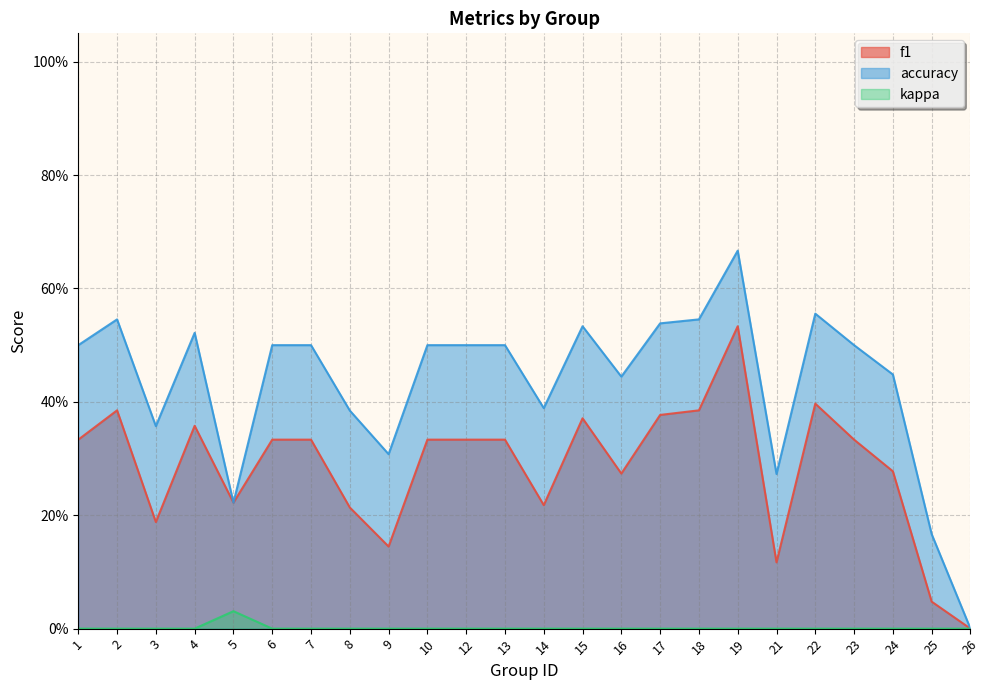

Reading left to right, list all the values displayed in this chart.

f1: 0.3	0.4	0.2	0.4	0.2	0.3	0.3	0.2	0.1	0.3	0.3	0.3	0.2	0.4	0.3	0.4	0.4	0.5	0.1	0.4	0.3	0.3	0.0	0.0
accuracy: 0.5	0.5	0.4	0.5	0.2	0.5	0.5	0.4	0.3	0.5	0.5	0.5	0.4	0.5	0.4	0.5	0.5	0.7	0.3	0.6	0.5	0.4	0.2	0.0
kappa: 0.0	0.0	0.0	0.0	0.0	0.0	0.0	0.0	0.0	0.0	0.0	0.0	0.0	0.0	0.0	0.0	0.0	0.0	0.0	0.0	0.0	0.0	0.0	0.0